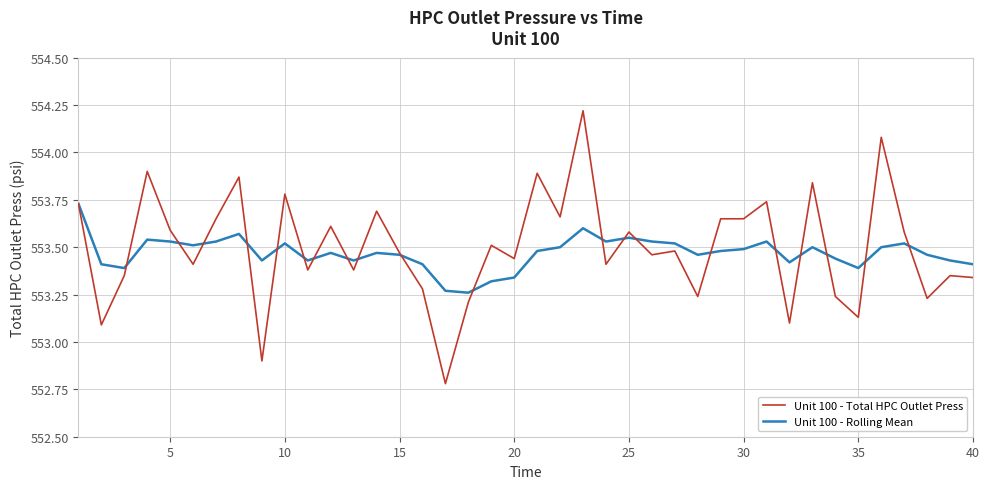

Which series has the largest range (max minus min)?

Unit 100 - Total HPC Outlet Press